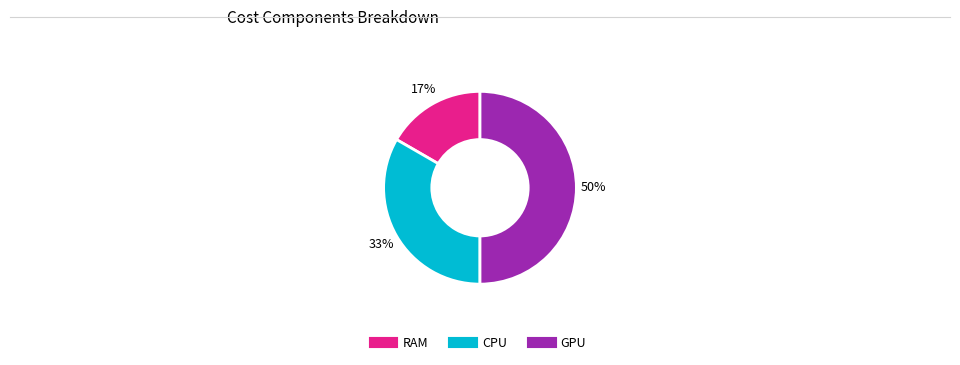

To the nearest percent, what portion does GPU represent?

50%